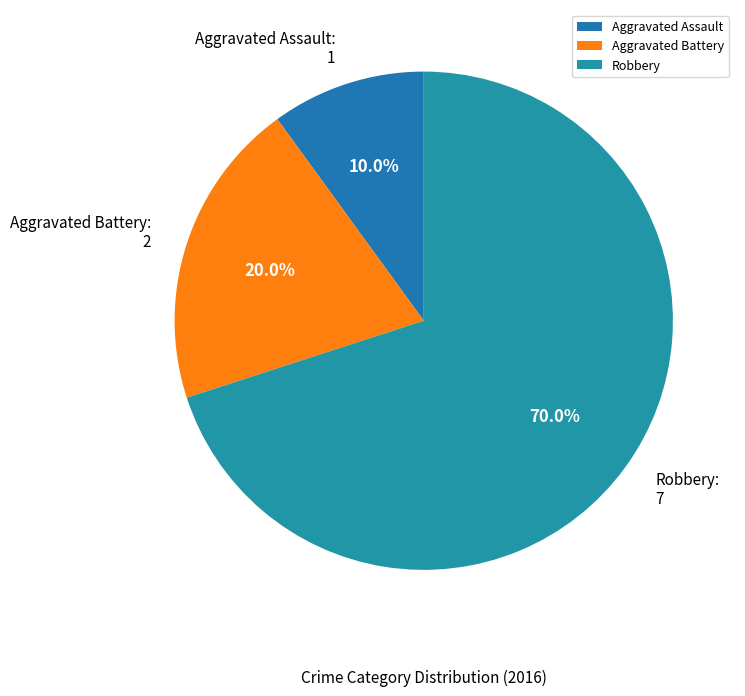

What is the ratio of the value at Robbery to the value at Aggravated Battery?

3.5